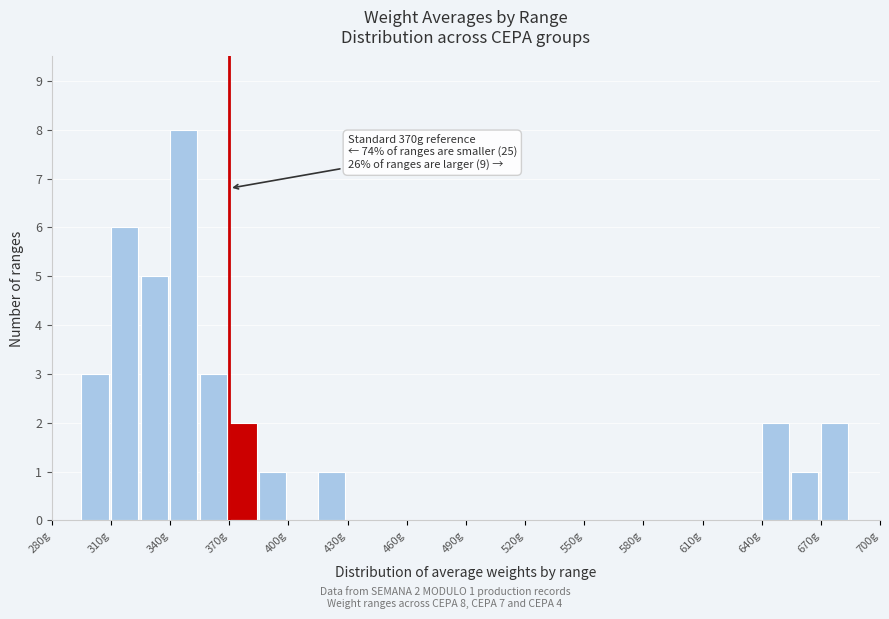

Around what value on the x-axis is the tallest bar? Give the approximate position of its centre, as read against the axis.

345